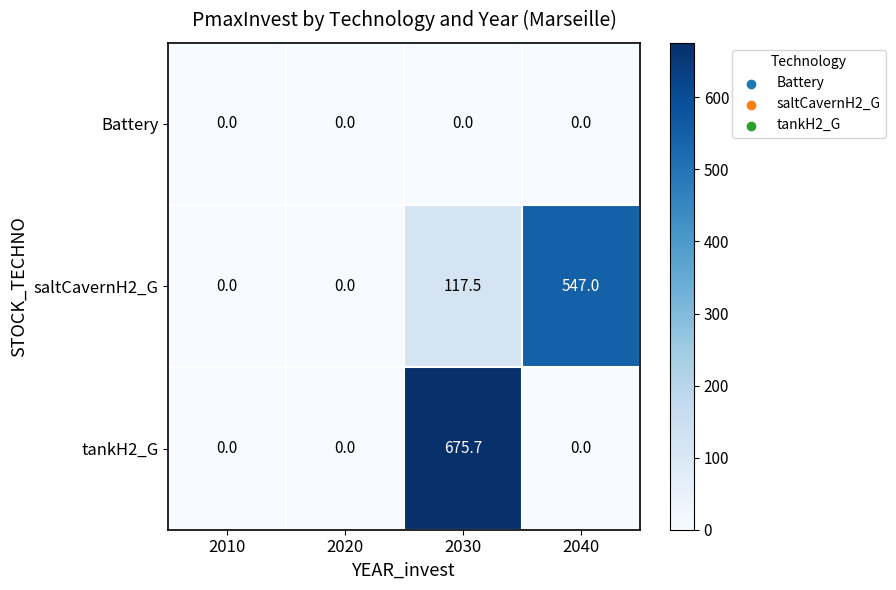

At how many categories does at least one series exceed 538?

2